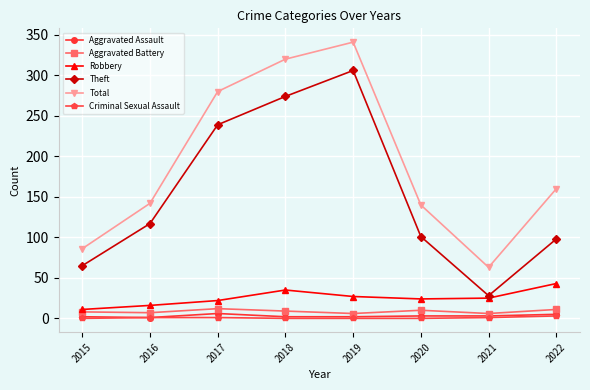

How many interior local valleys does the Total series have?

1